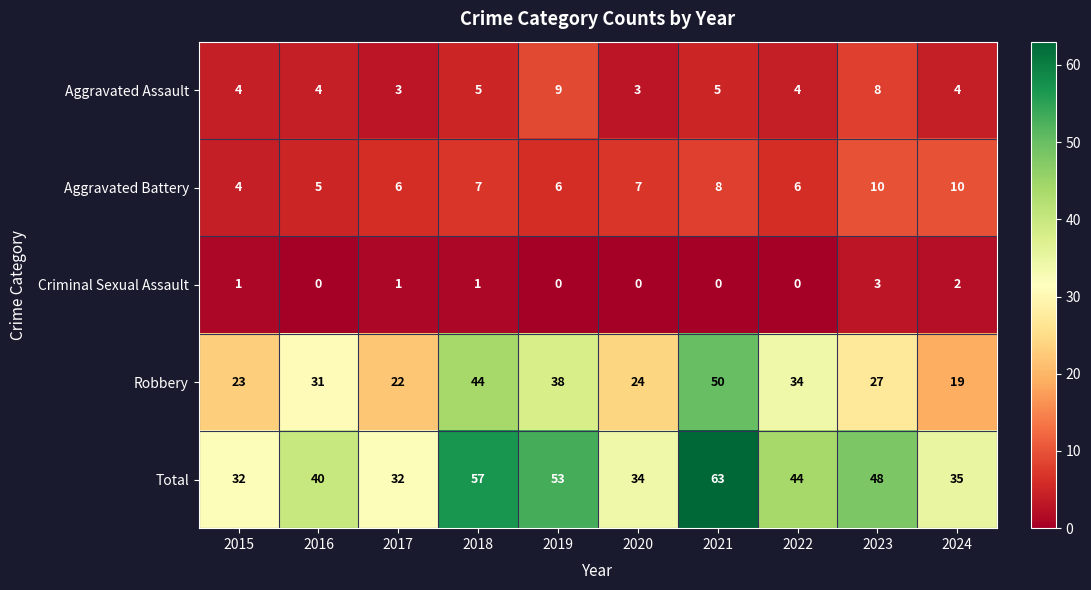

What is the total value across all series at 2018?

114